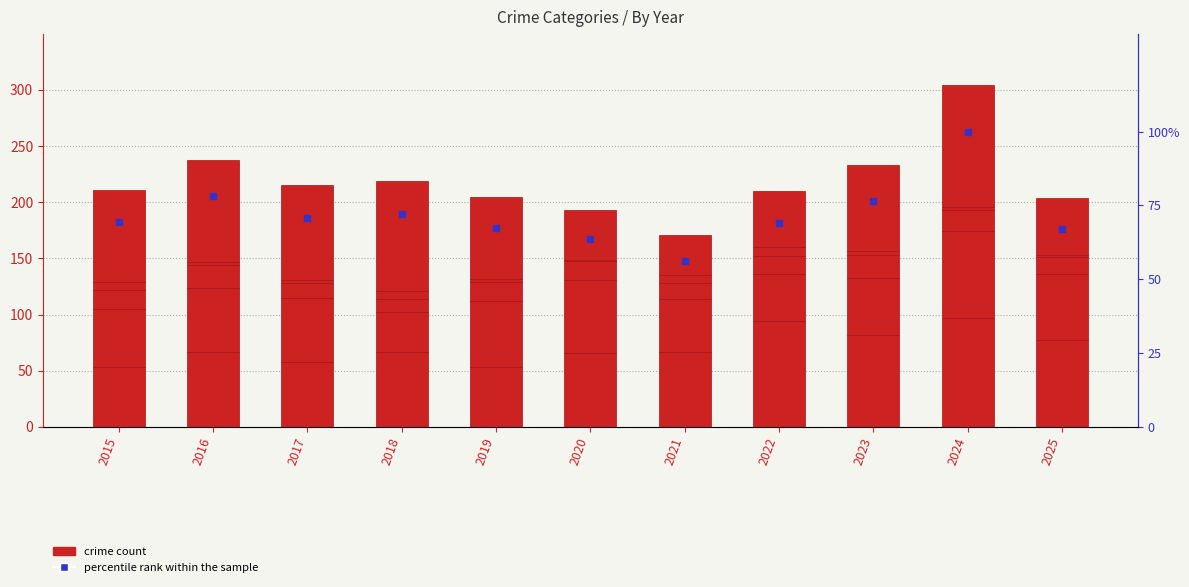

What is the total value across all series at 2023?

309.6